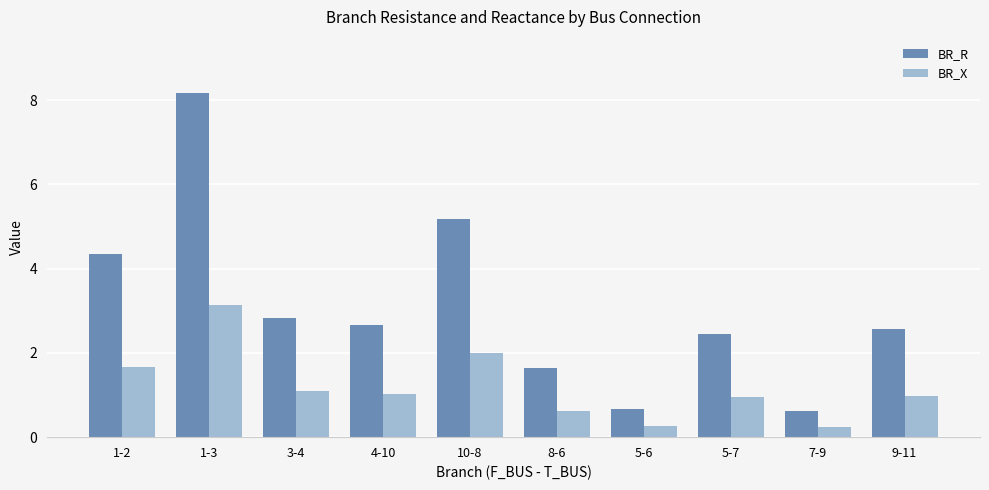

What is the highest value of the BR_X series?

3.1